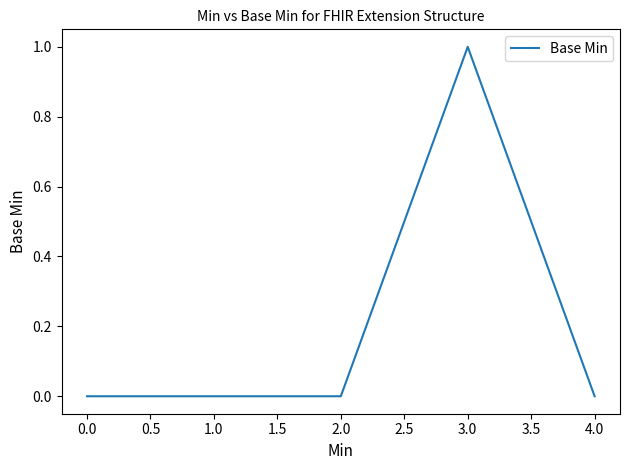

Is it true that the value at 4.0 is 0?

True